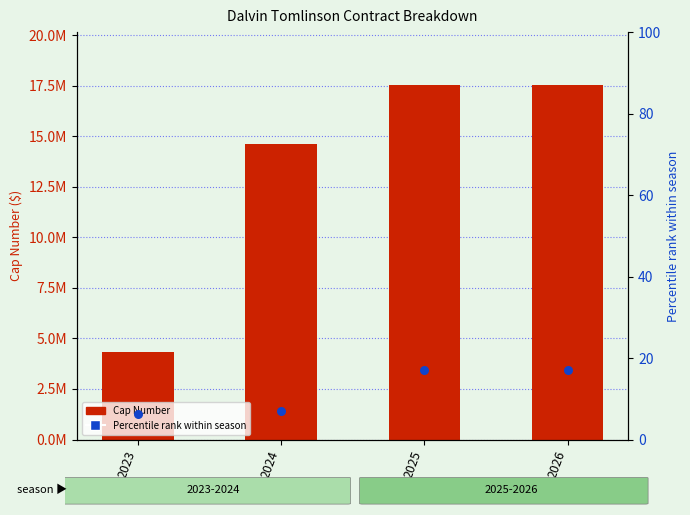

What are all the series names shown in the legend?

Cap Number, Percentile rank within season